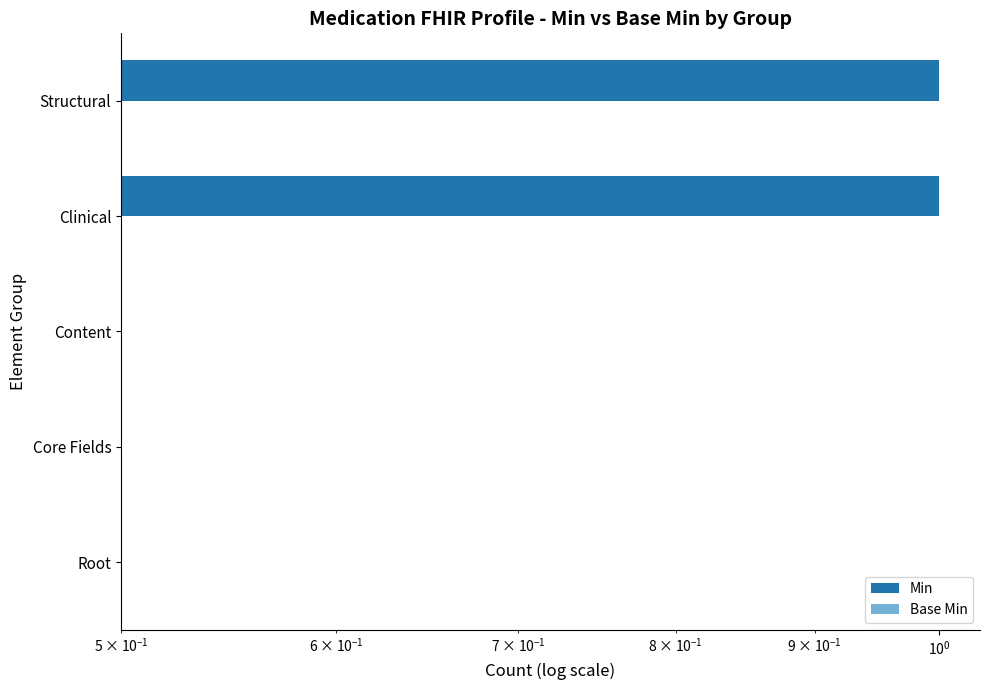

What is the minimum value for Min?

0.5